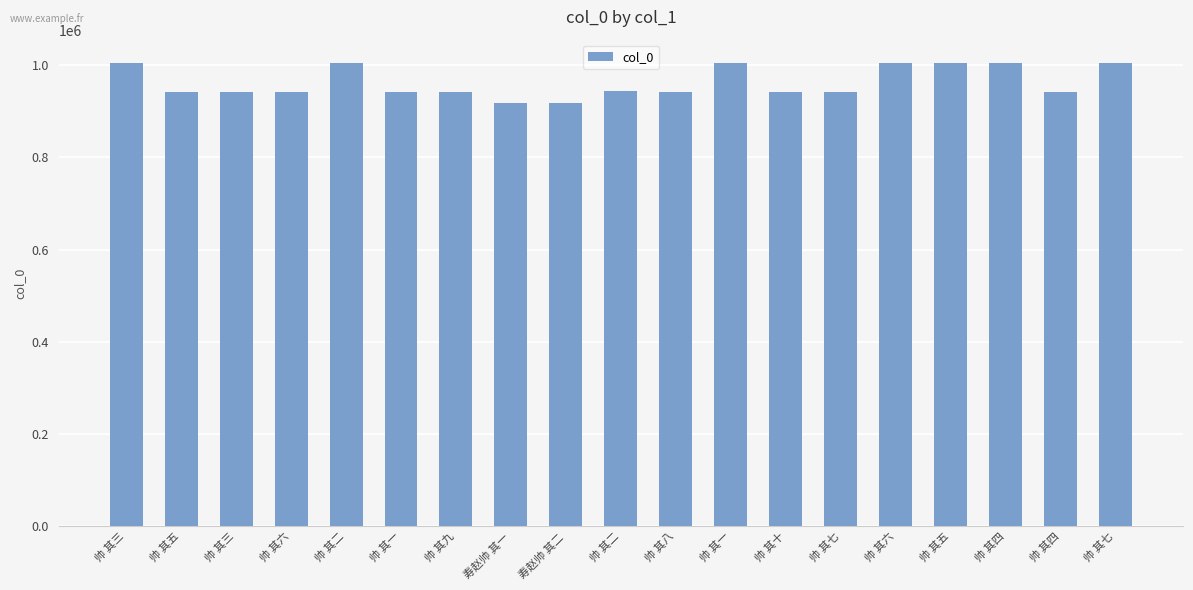

Count the number of data series in this chart.

1